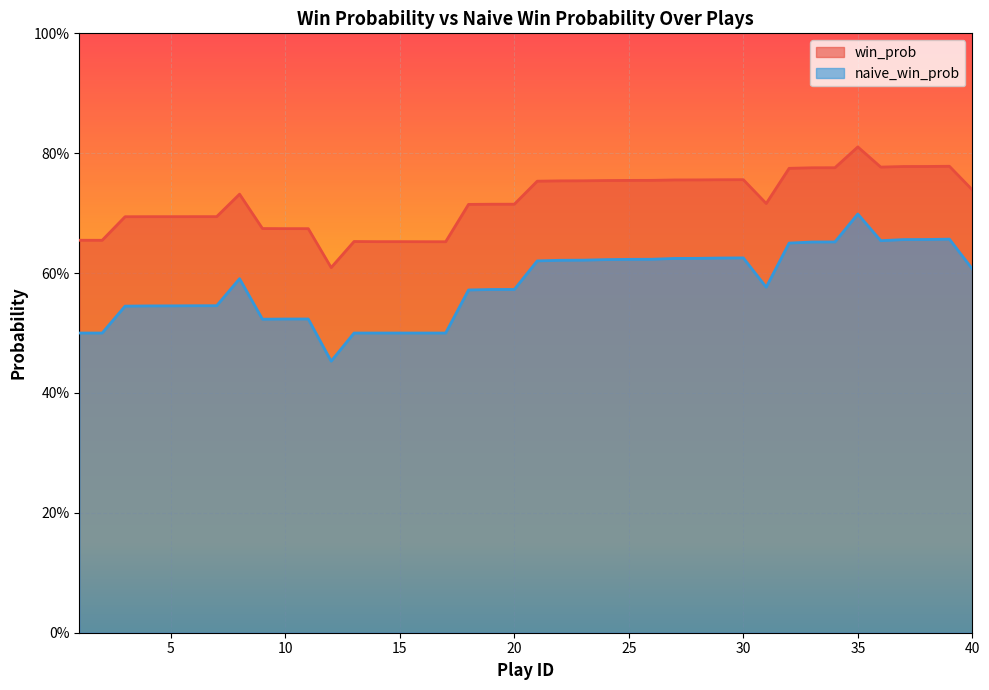

Is it true that naive_win_prob equals 0.9 at 31?

False